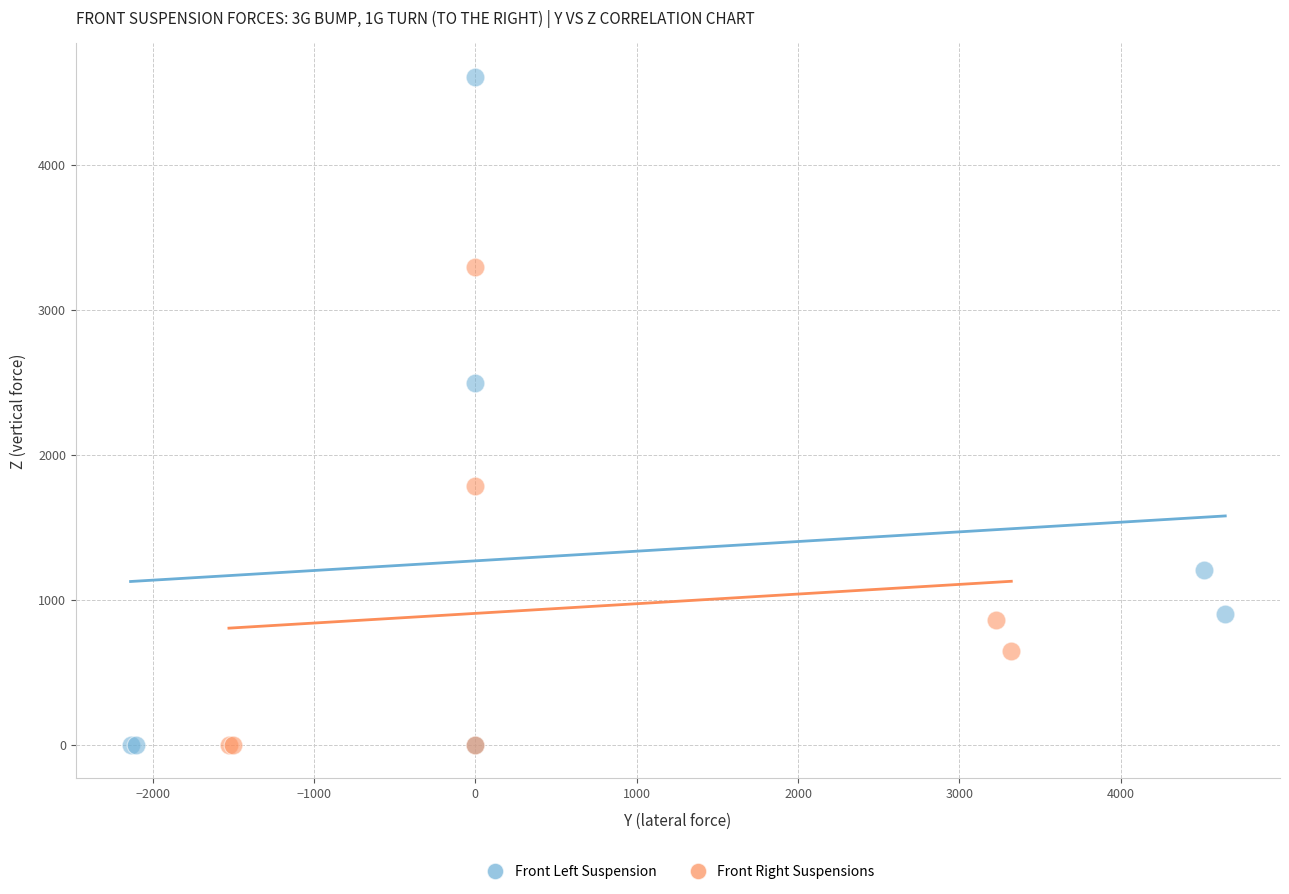

Which series reaches the maximum Y coordinate?

Front Left Suspension